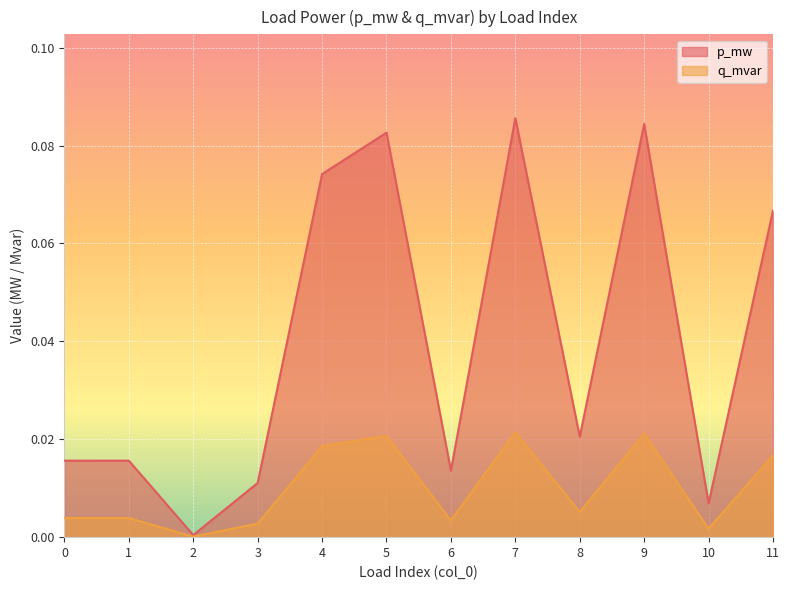

Which label corresponds to the largest value in the chart?

7